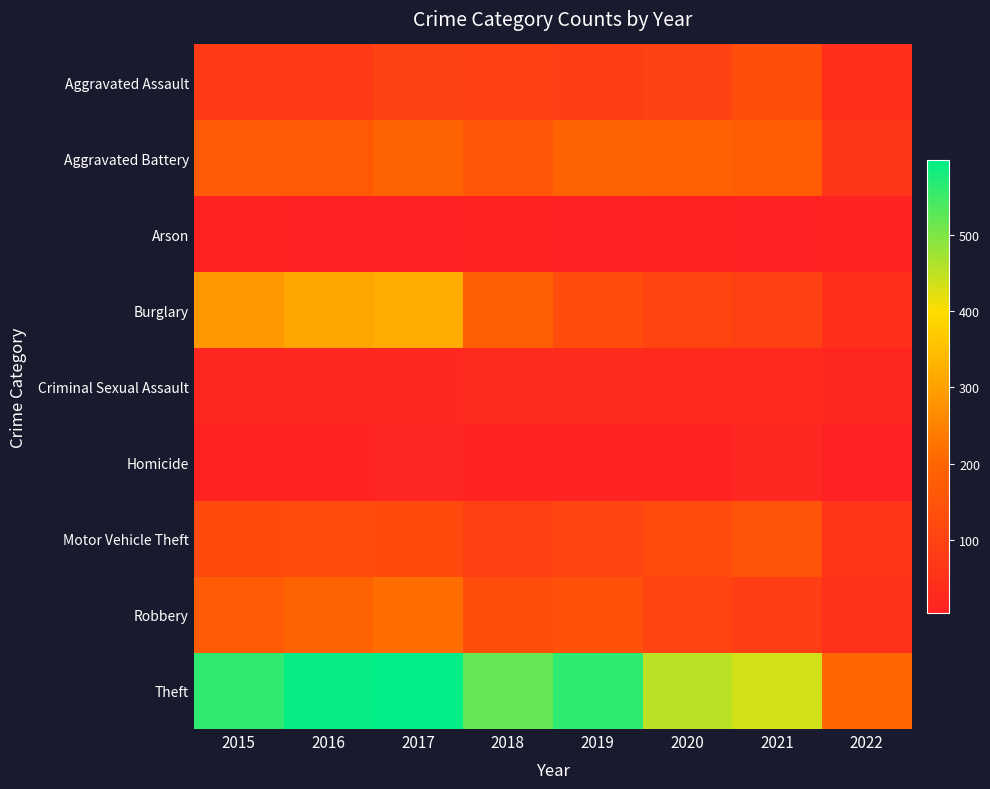

Reading left to right, transcribe all the data shown in this chart.

Aggravated Assault: 2015=79	2016=79	2017=99	2018=93	2019=91	2020=99	2021=131	2022=43
Aggravated Battery: 2015=169	2016=164	2017=194	2018=160	2019=193	2020=186	2021=175	2022=61
Arson: 2015=8	2016=3	2017=4	2018=6	2019=4	2020=5	2021=3	2022=7
Burglary: 2015=286	2016=307	2017=318	2018=176	2019=127	2020=104	2021=93	2022=43
Criminal Sexual Assault: 2015=21	2016=20	2017=23	2018=33	2019=31	2020=24	2021=26	2022=16
Homicide: 2015=7	2016=10	2017=13	2018=12	2019=8	2020=9	2021=19	2022=4
Motor Vehicle Theft: 2015=121	2016=128	2017=122	2018=96	2019=107	2020=123	2021=149	2022=57
Robbery: 2015=172	2016=196	2017=213	2018=132	2019=143	2020=101	2021=88	2022=50
Theft: 2015=561	2016=594	2017=599	2018=521	2019=563	2020=453	2021=435	2022=202